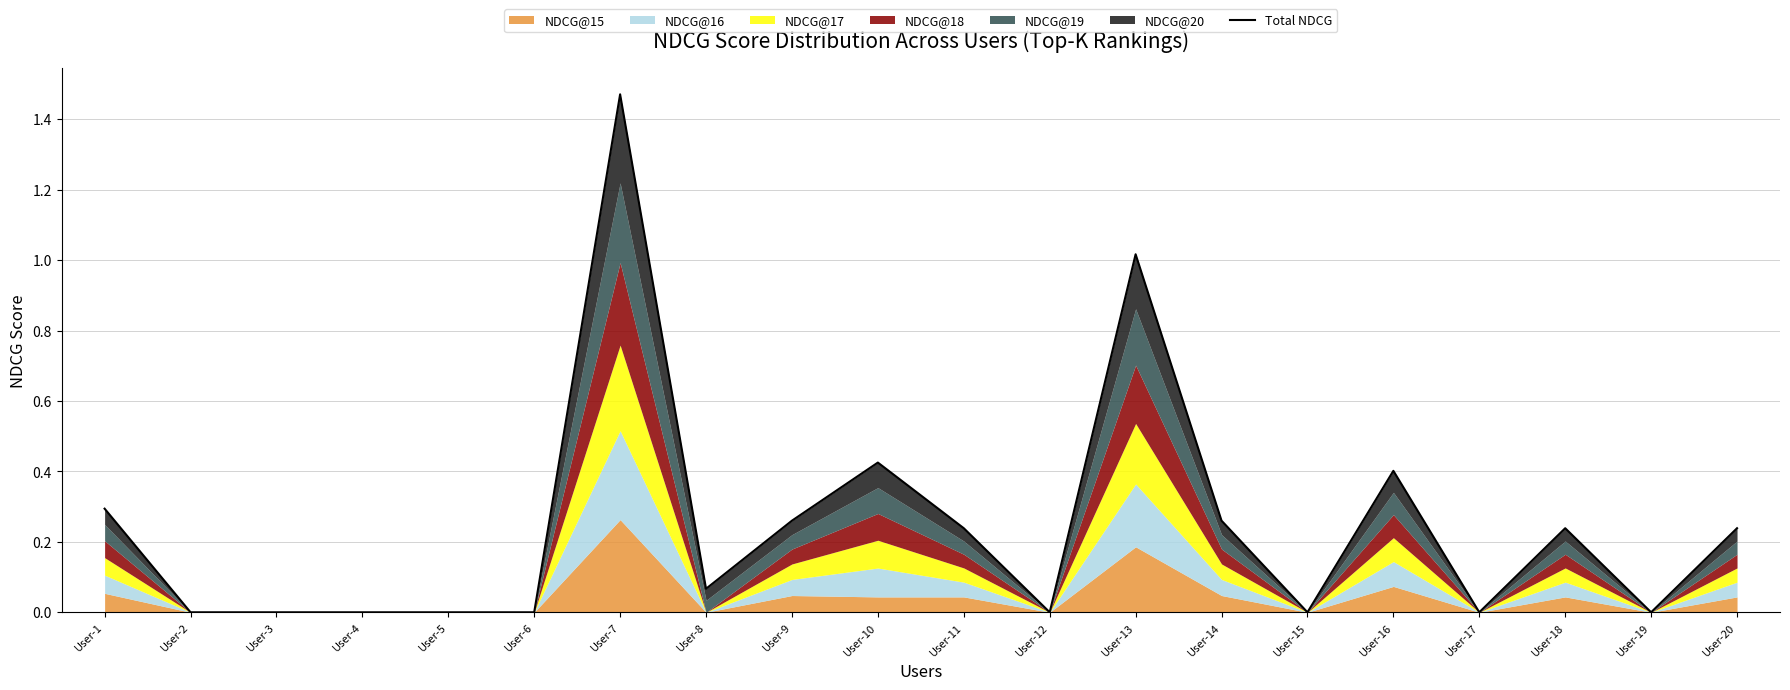

What is the sum of all values?

4.9